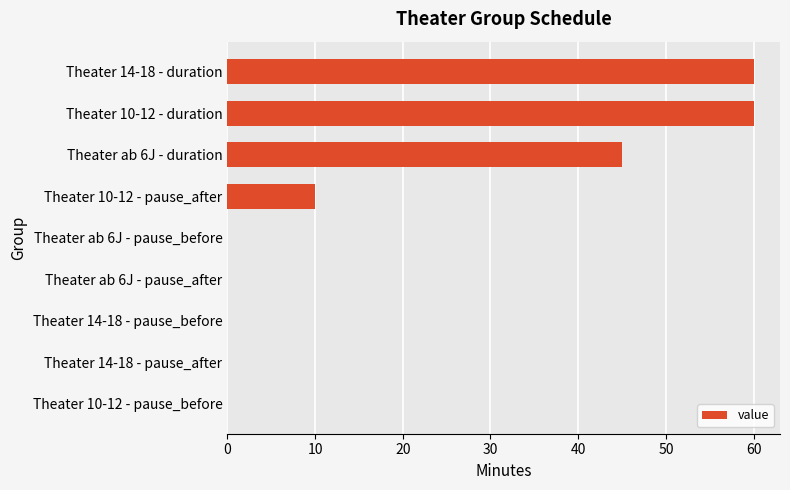

How many categories are shown in the chart?

9